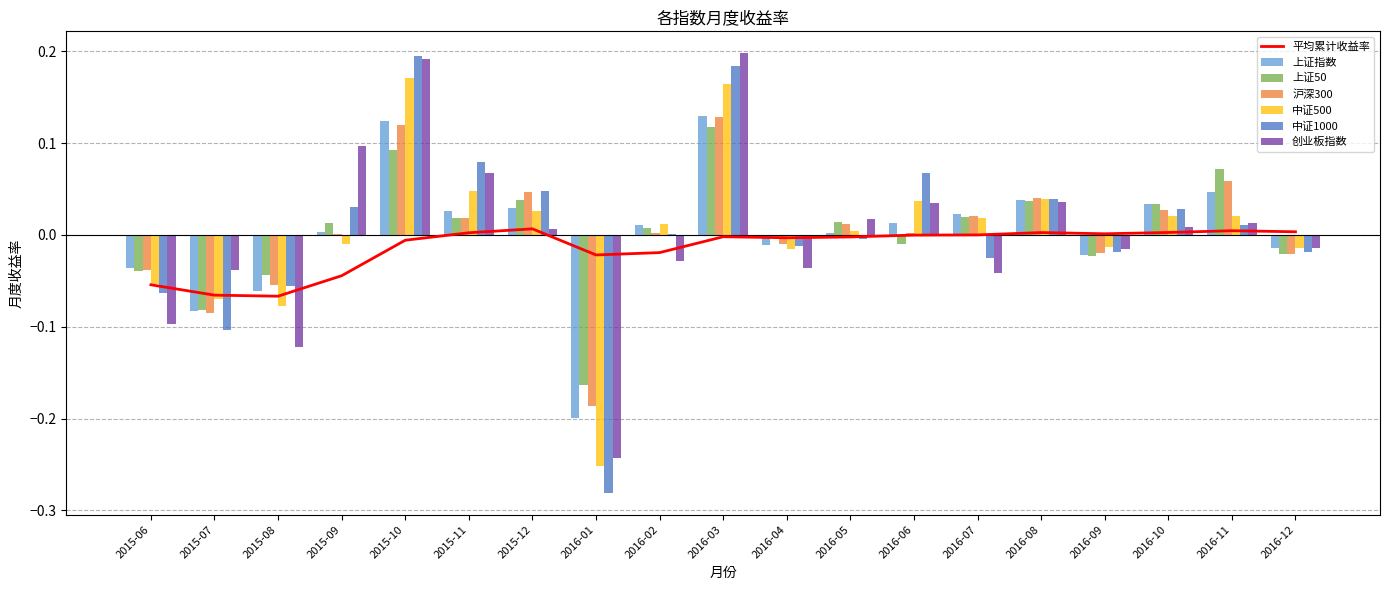

What is the label of the 5th bar from the right?

2016-08